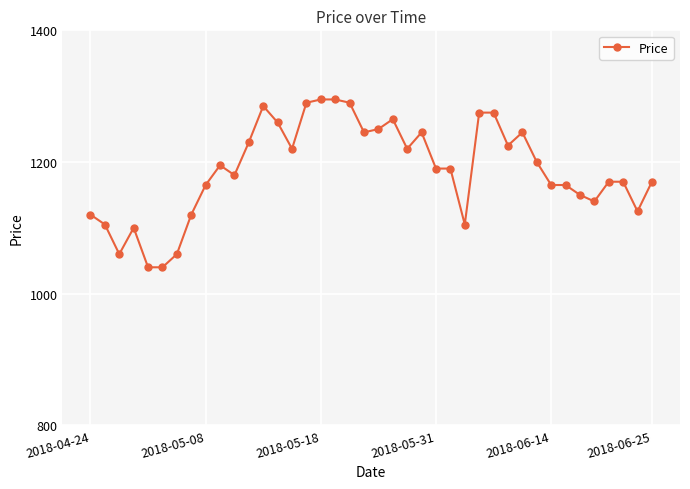

Reading right to left, transcribe all the data shown in this chart.

1170	1125	1170	1170	1140	1150	1165	1165	1200	1245	1225	1275	1275	1105	1190	1190	1245	1220	1265	1250	1245	1290	1295	1295	1290	1220	1260	1285	1230	1180	1195	1165	1120	1060	1040	1040	1100	1060	1105	1120